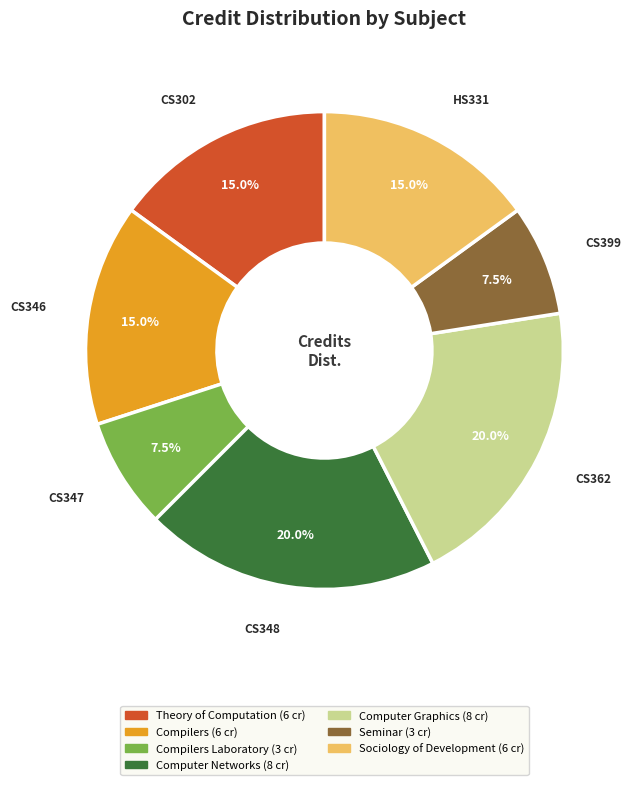

How many slices are in this pie chart?

7